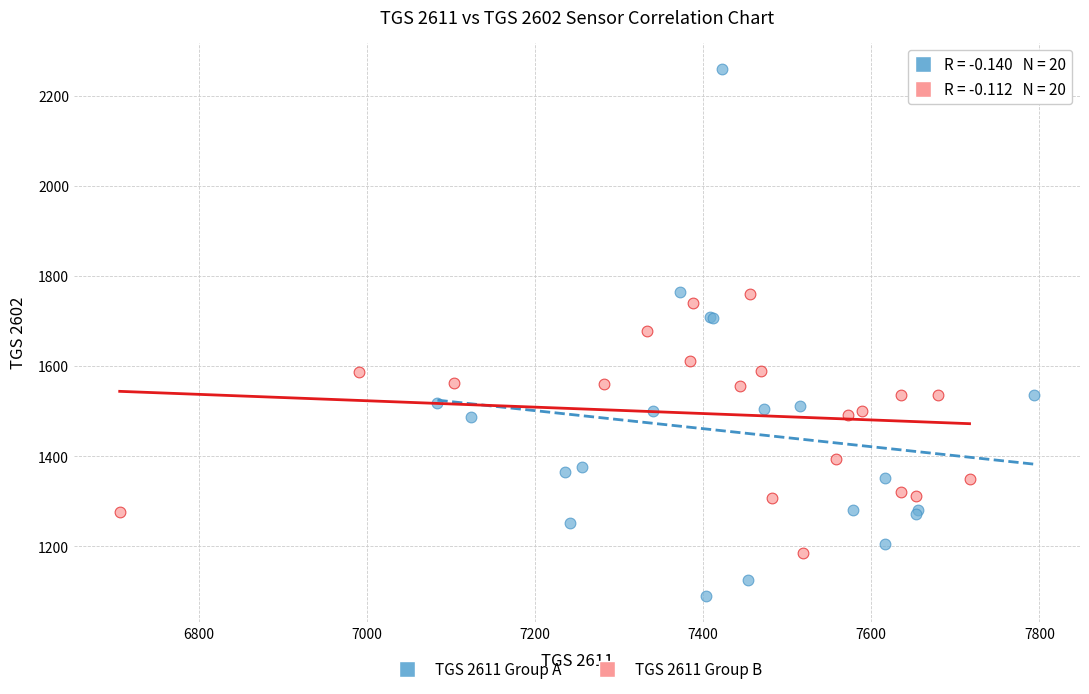

Which series reaches the minimum Y coordinate?

TGS 2611 Group A